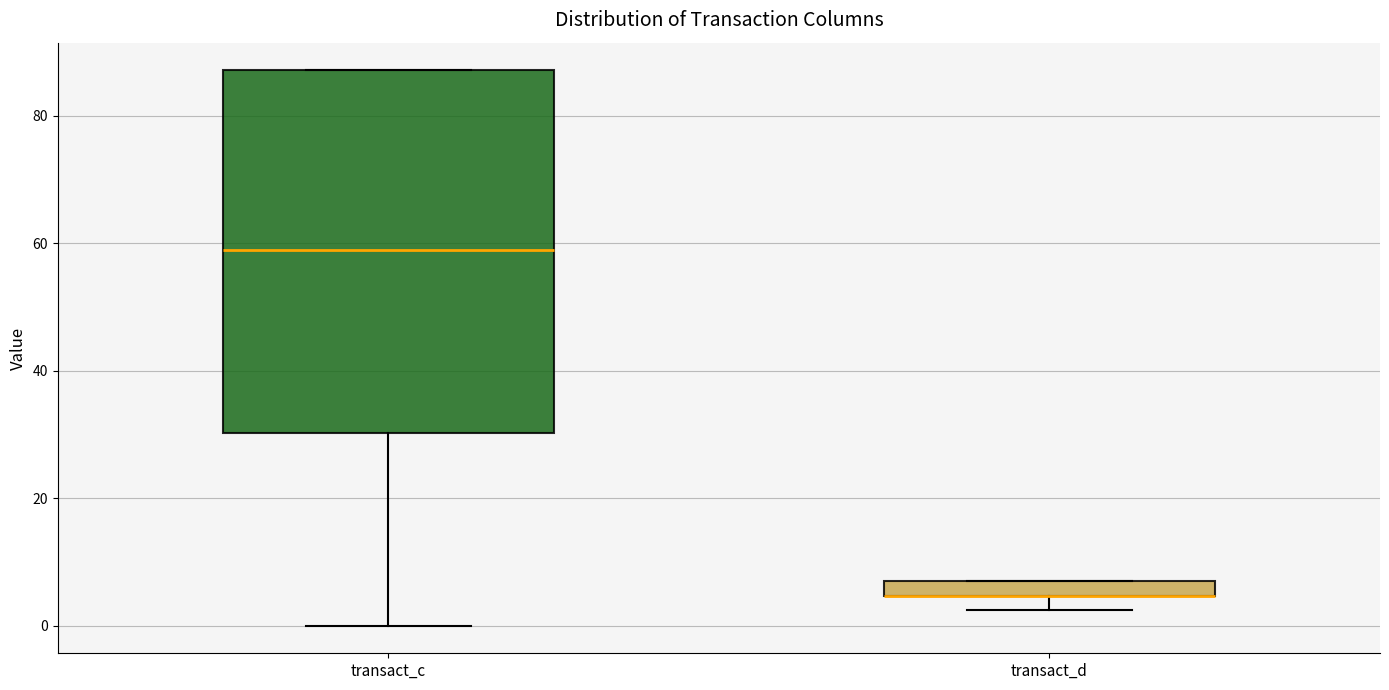

Where does the lower whisker of the box for transact_c end on the y-axis? The values are not printed on the chart, so give them approximately, as read against the axis.

0